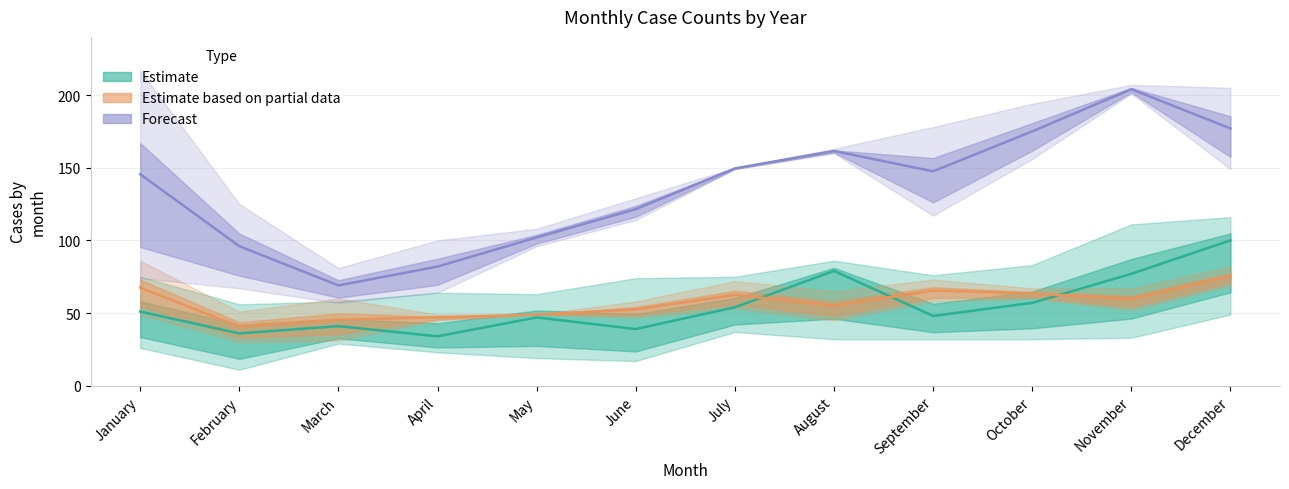

How many interior local valleys does the Estimate series have?

4